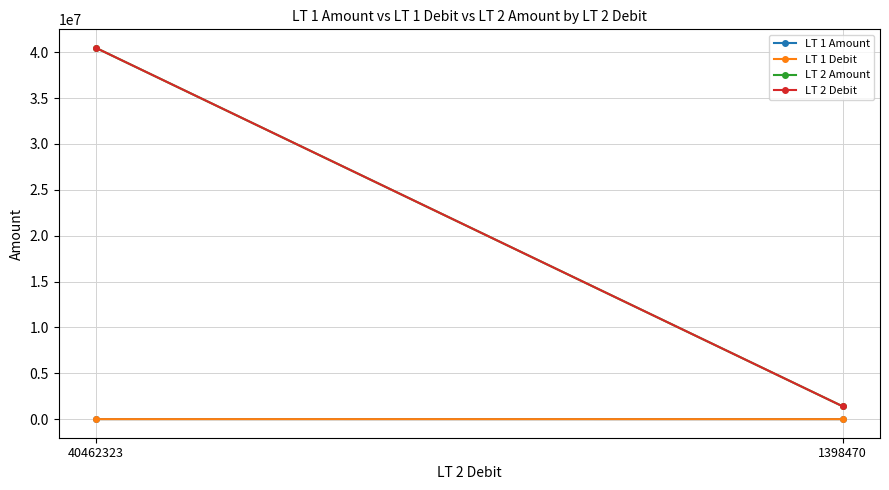

Between 40462323 and 1398470, which series saw the biggest shift?

LT 2 Amount